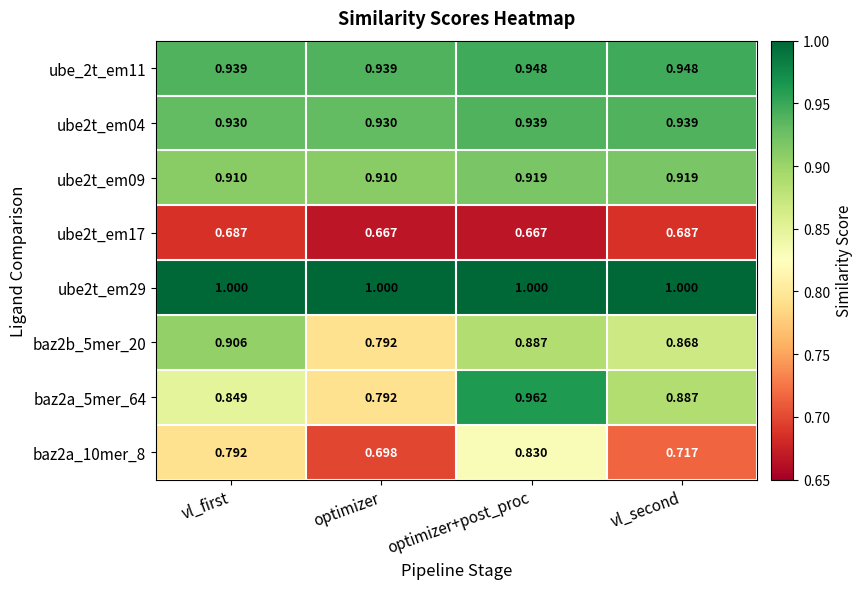

Which series has the largest total across all categories?

ube2t_em29